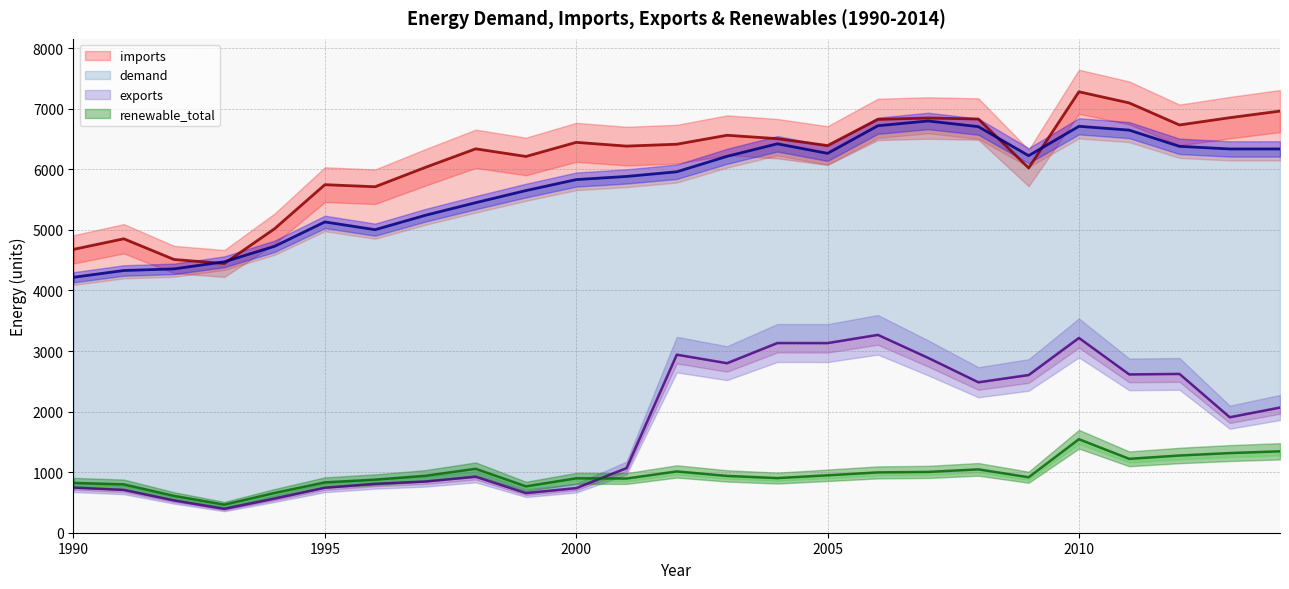

What is the sum of the demand values at 2002 and 2005?

12222